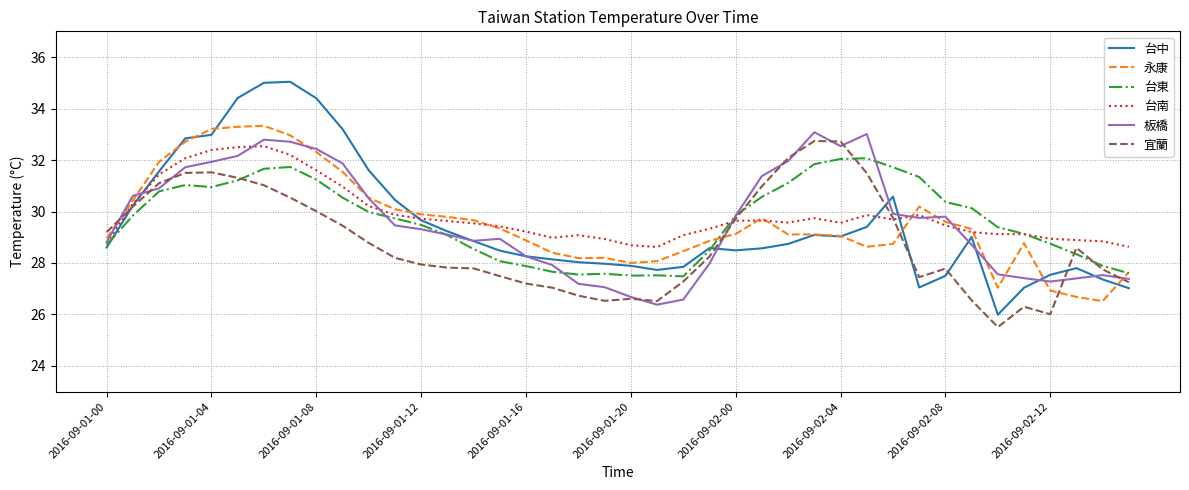

Which series has the largest total across all categories?

台南